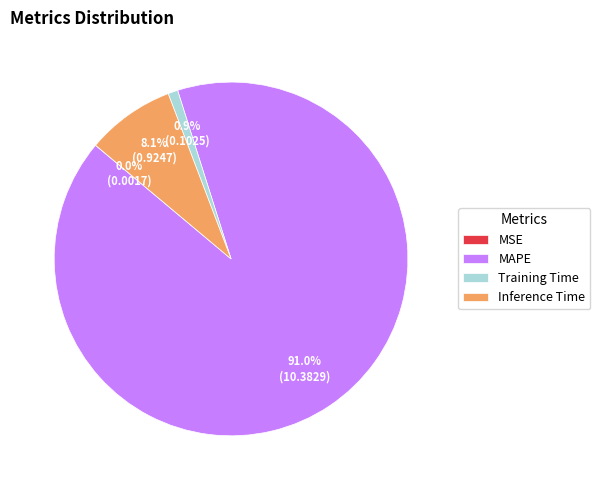

Does any single category account for the majority?

Yes